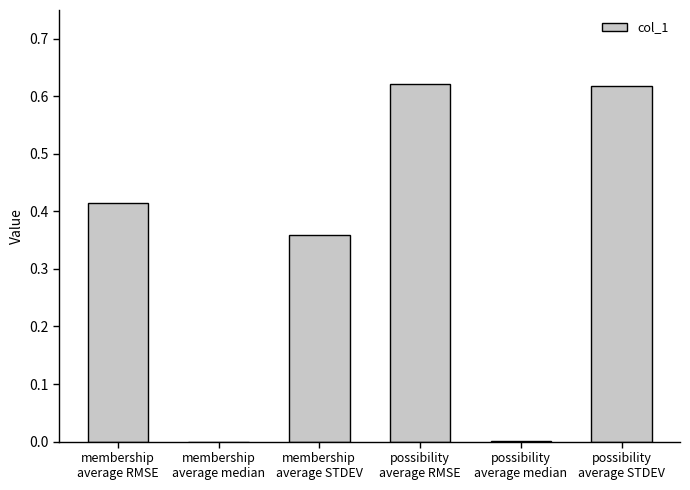

What is the sum of all values?

2.0